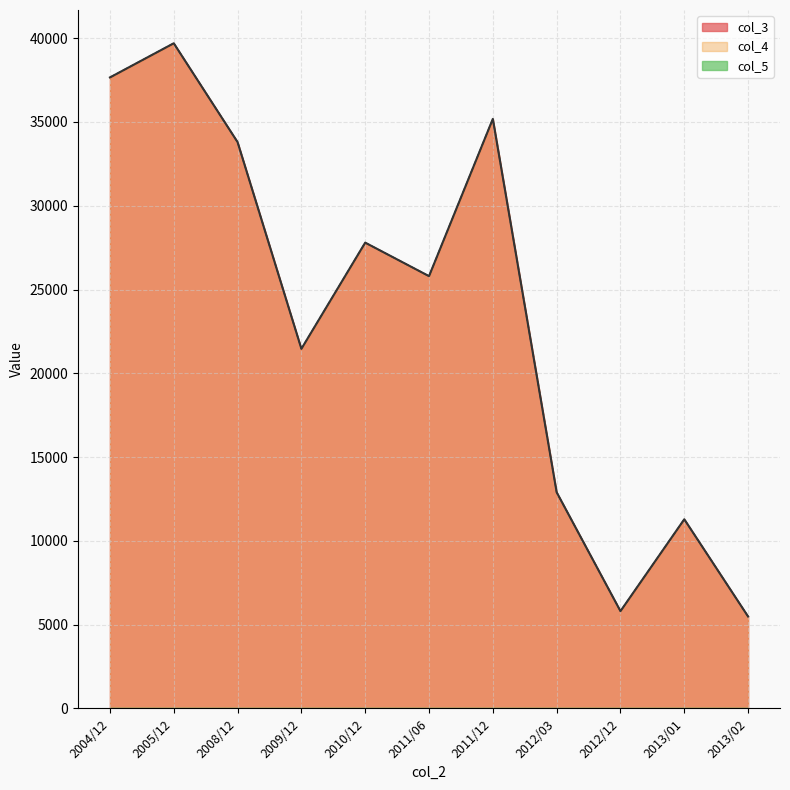

What is the sum of all col_3 values?

256885